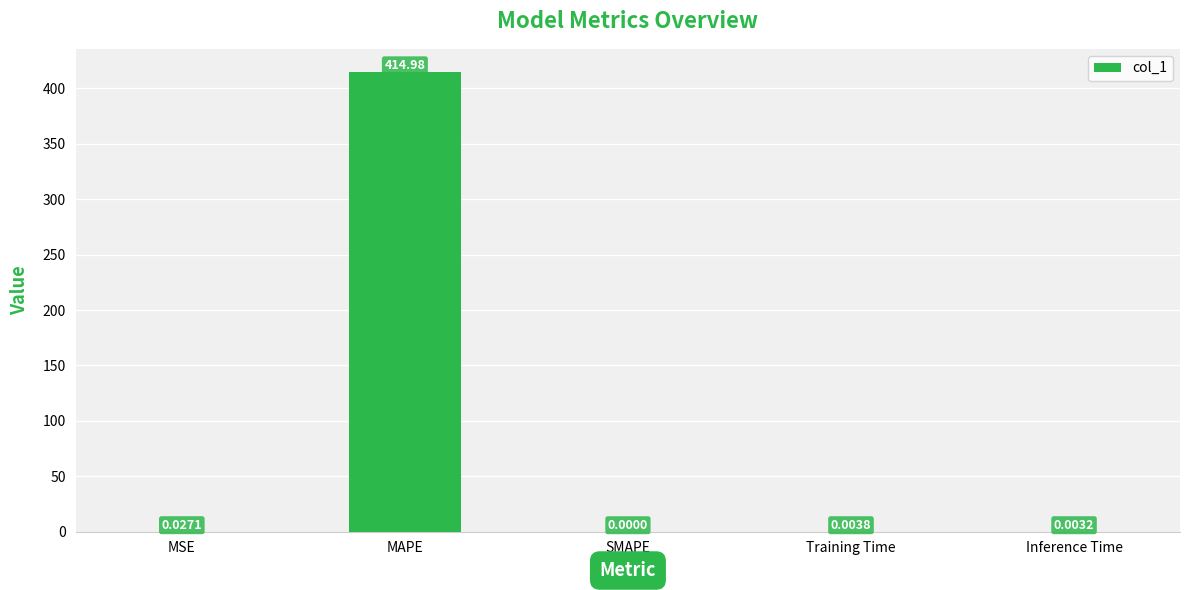

What is the sum of all values?

415.0